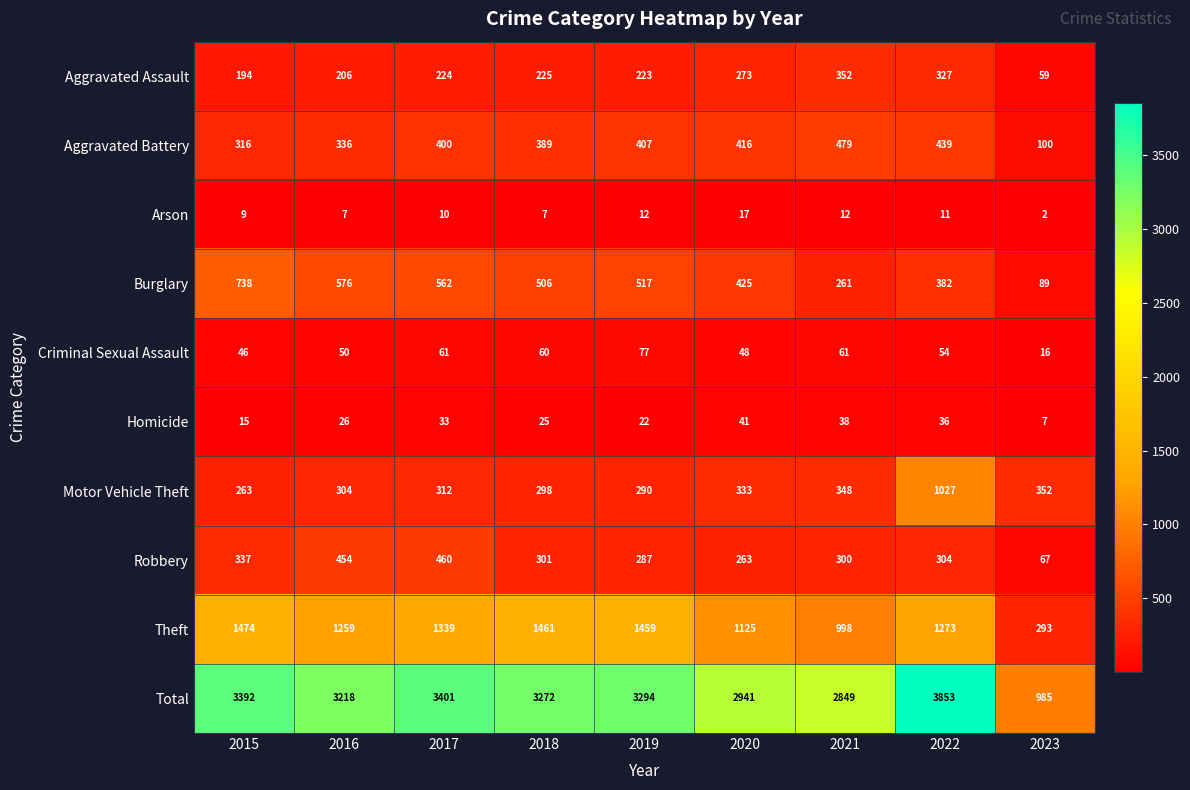

What is the difference between the maximum and second lowest values in the Total series?

1004